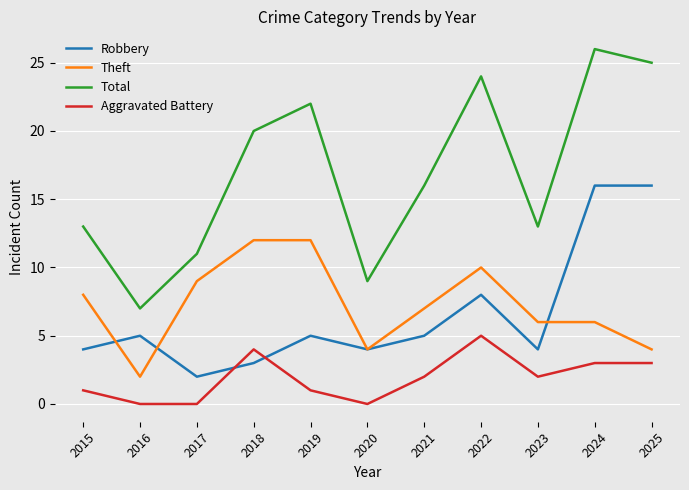

The value of Aggravated Battery at 2020 is 2. True or false?

False